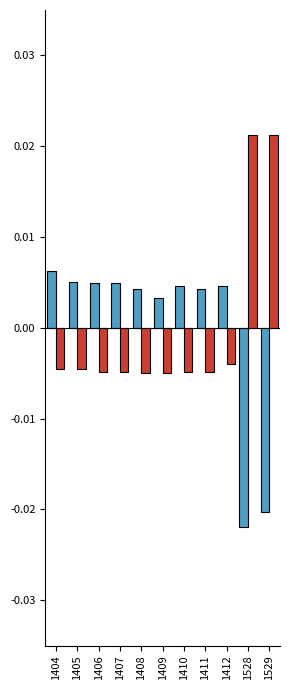

Count the number of categories in the chart.

11